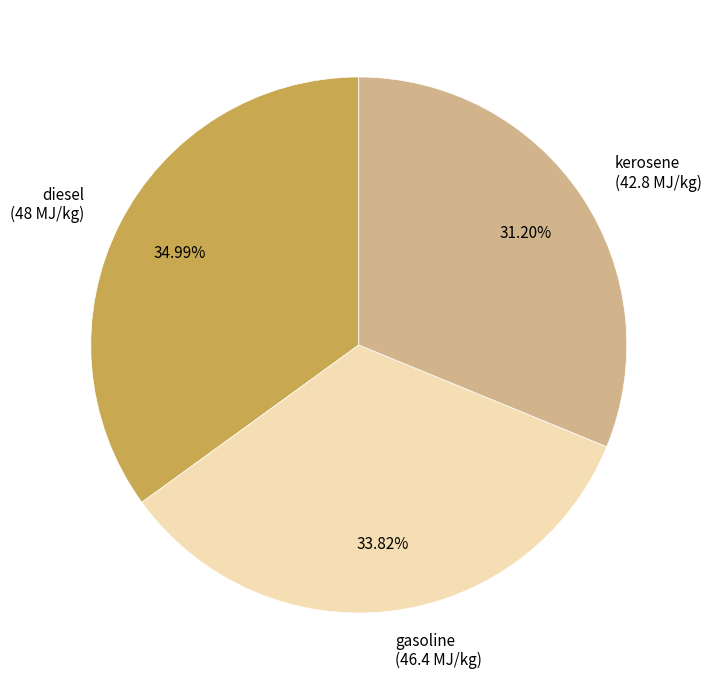

Is it true that diesel is 35% of the pie?

True